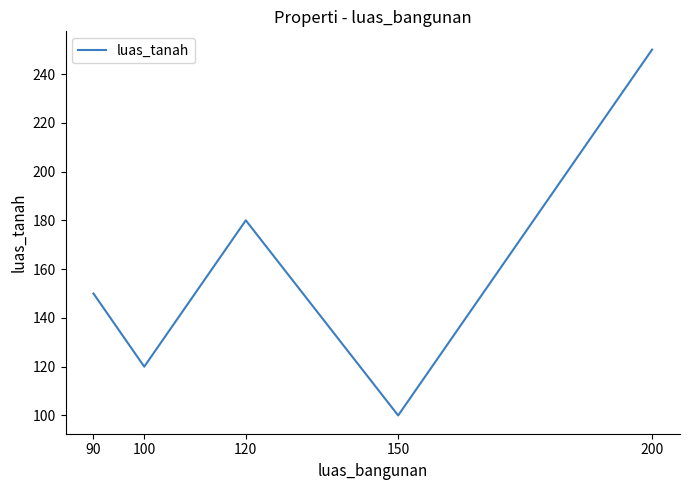

How many values are between 120 and 180?

3